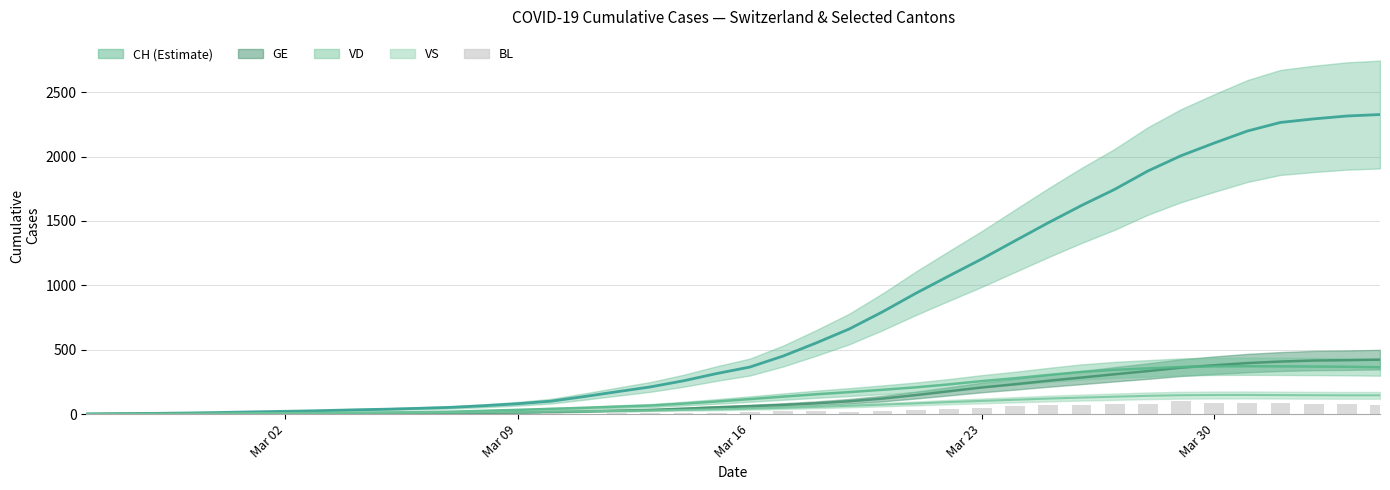

Reading left to right, what are all the values shown in this chart?

0	0	0	0	1	1	1	1	1	1	4	4	4	4	5	3	9	12	8	12	17	26	27	19	27	30	40	51	66	68	68	79	75	99	86	88	86	81	82	73